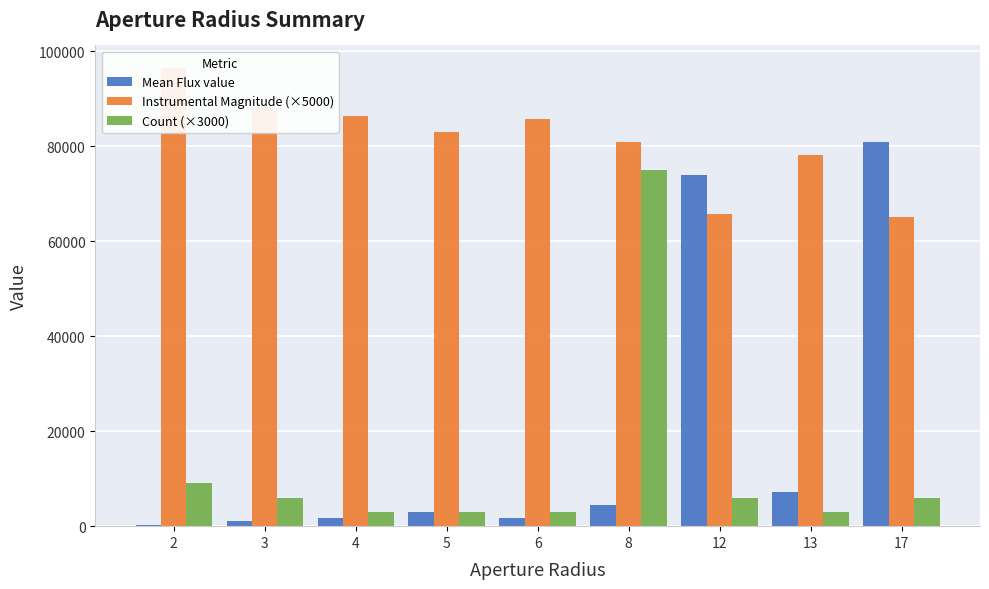

Which has a higher value, 8 or 17?

17